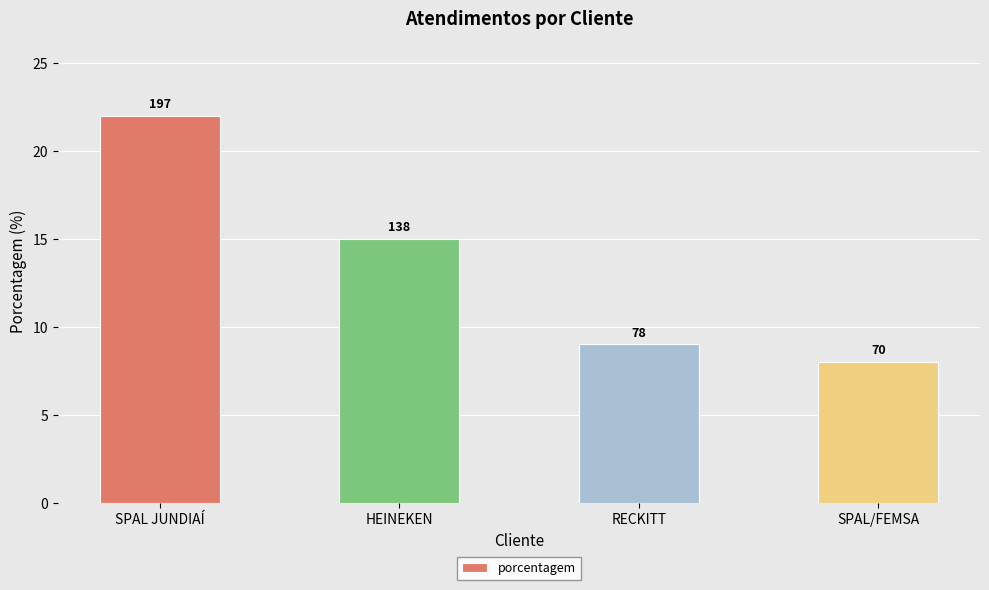

What is the change in value from HEINEKEN to SPAL/FEMSA?

-7